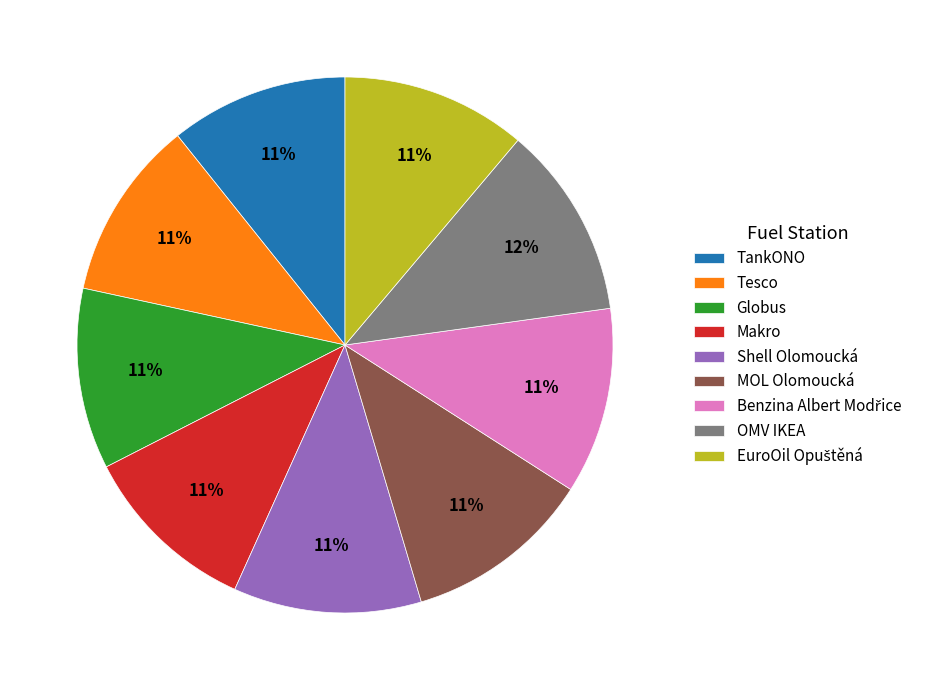

To the nearest percent, what percentage of the pie is Shell Olomoucká?

11%